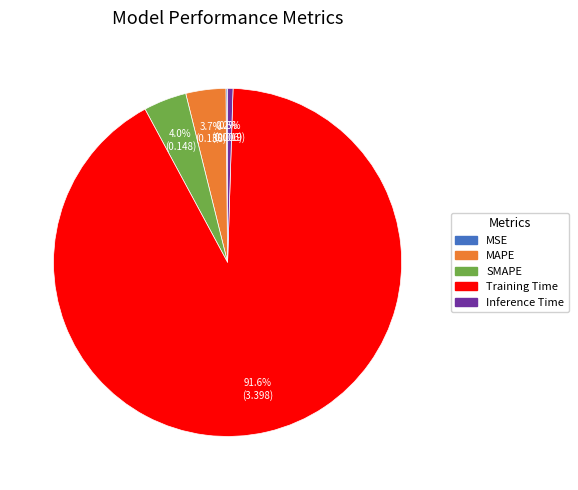

Does Training Time represent more than half of the total?

Yes